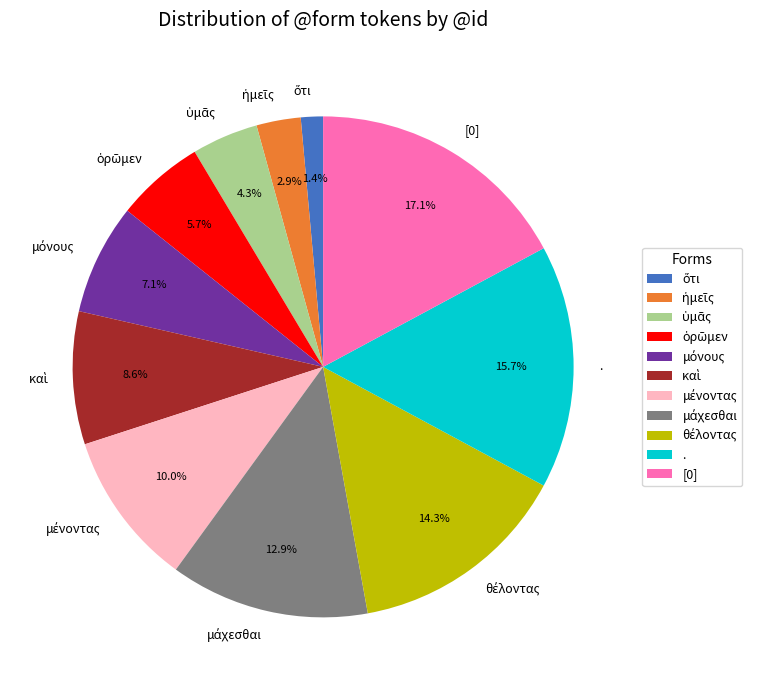

Which category has the biggest portion of the pie?

[0]